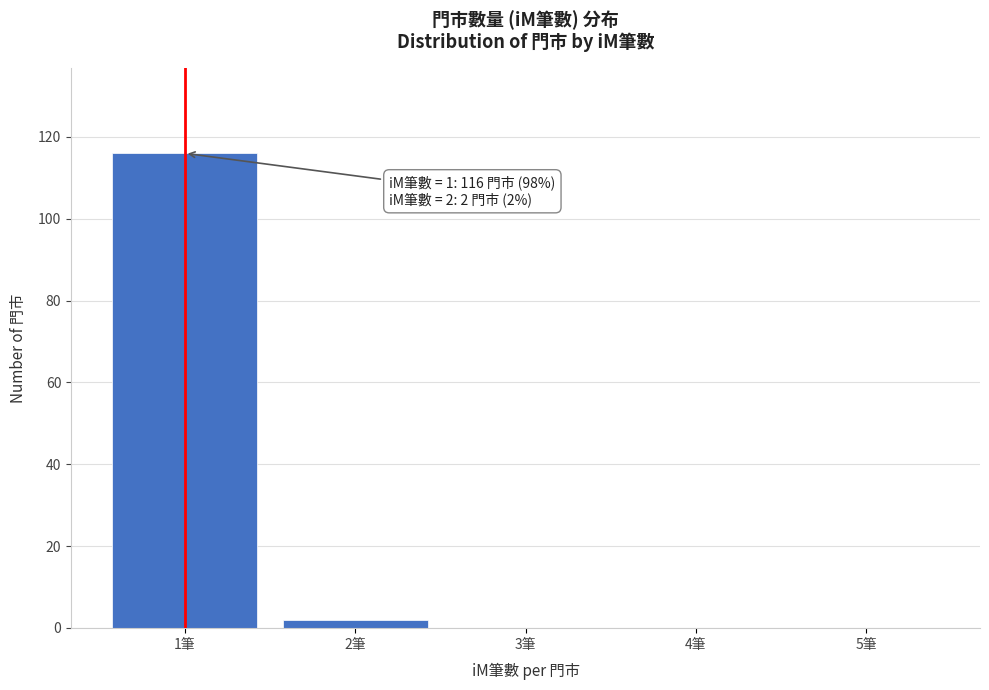

Which range on the x-axis has the tallest bar?

0.5 to 1.5